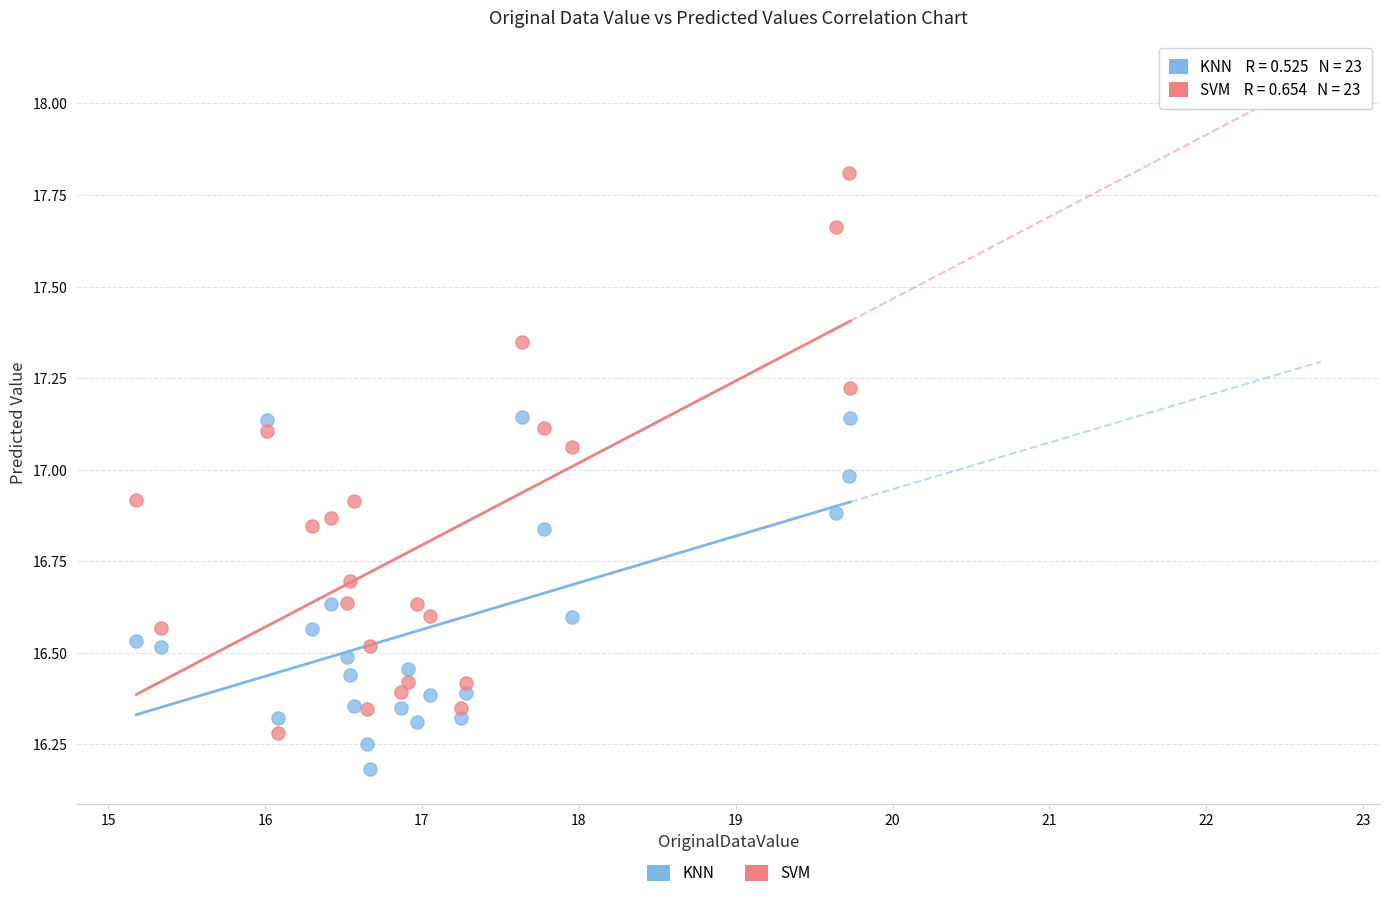

Which series has the largest Y range (max minus min)?

SVM